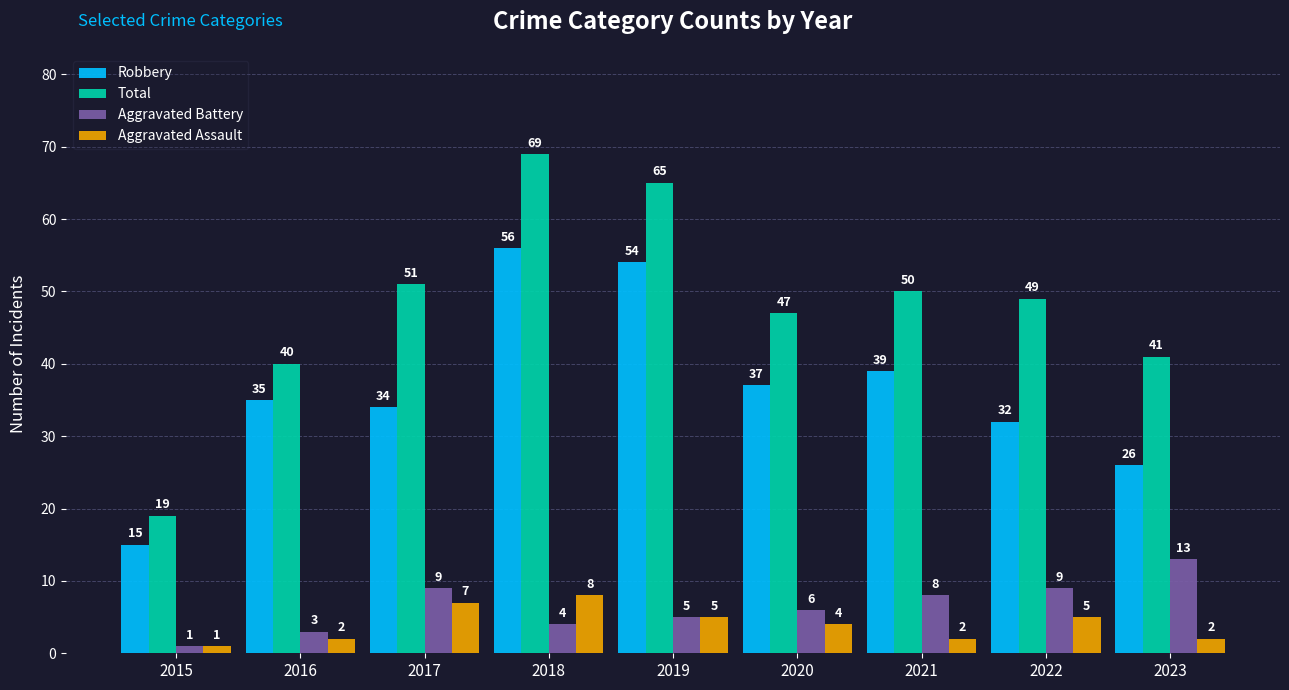

At which label does Aggravated Assault reach its minimum?

2015